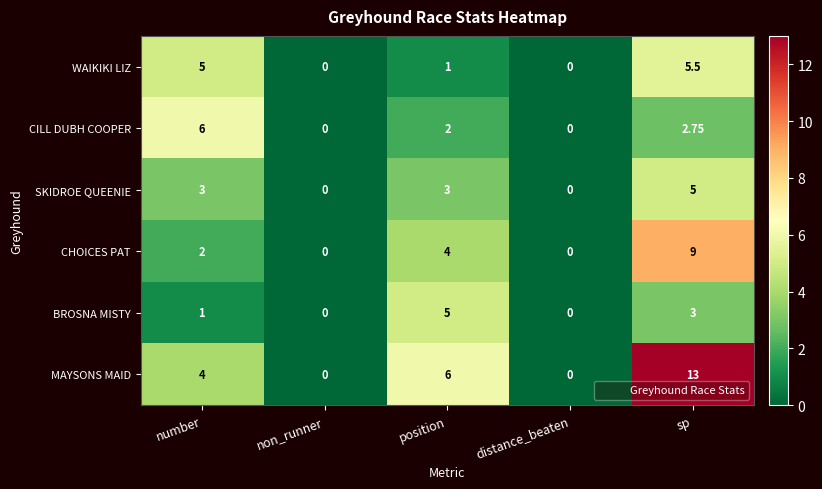

At how many categories does at least one series exceed 9?

1